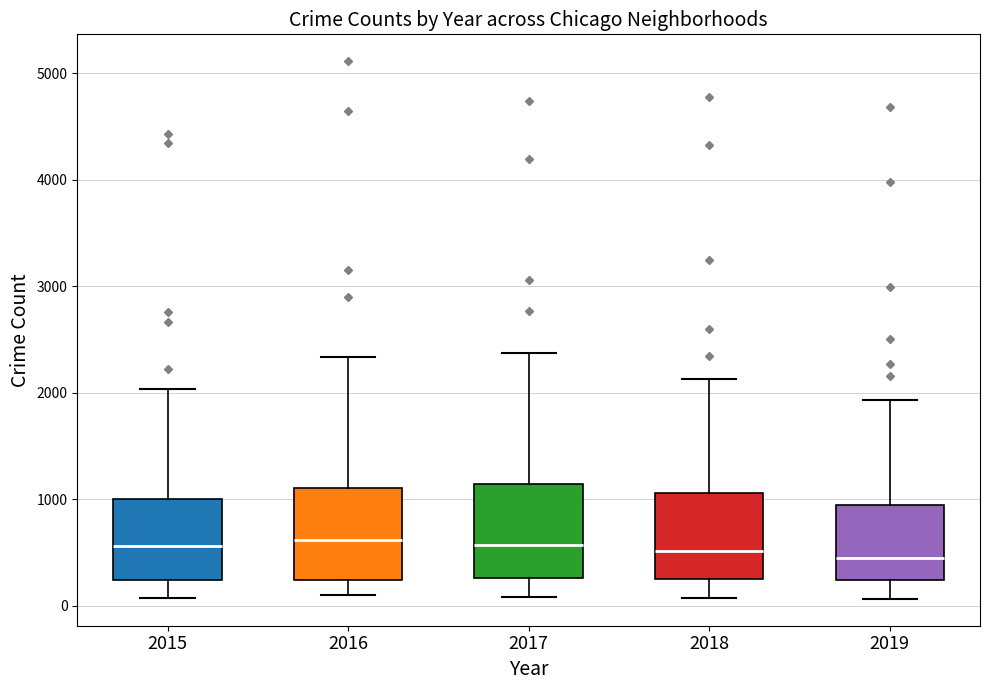

Where does the median line of the box at x = 2019 sit on the y-axis? The values are not printed on the chart, so give them approximately, as read against the axis.

400